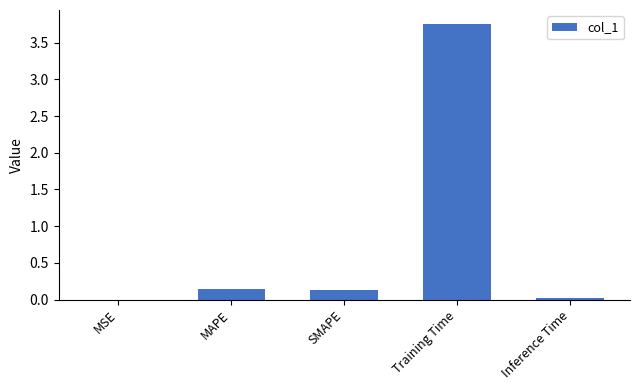

Between Training Time and SMAPE, which is larger?

Training Time